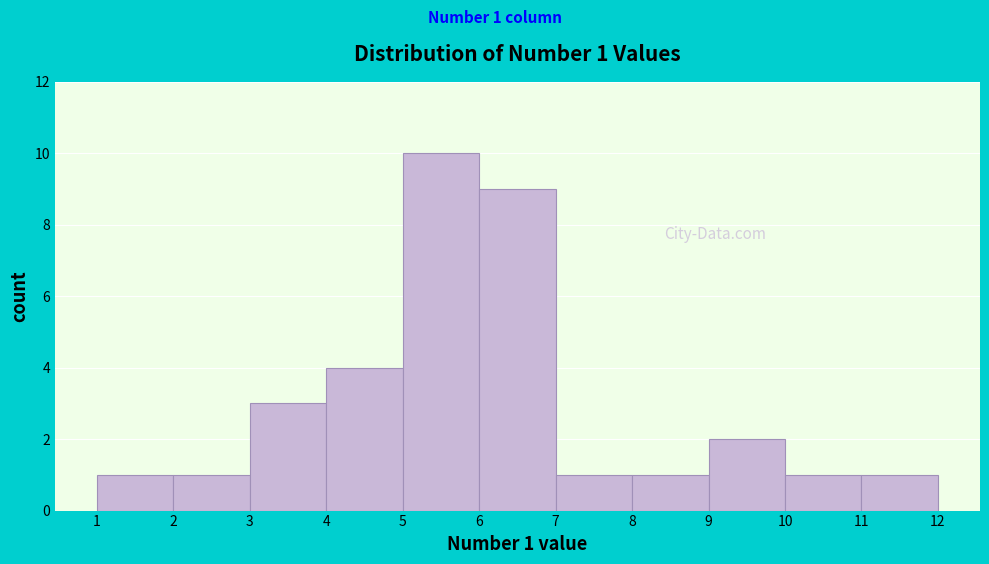

Over which range of the x-axis is the bar tallest?

5 to 6